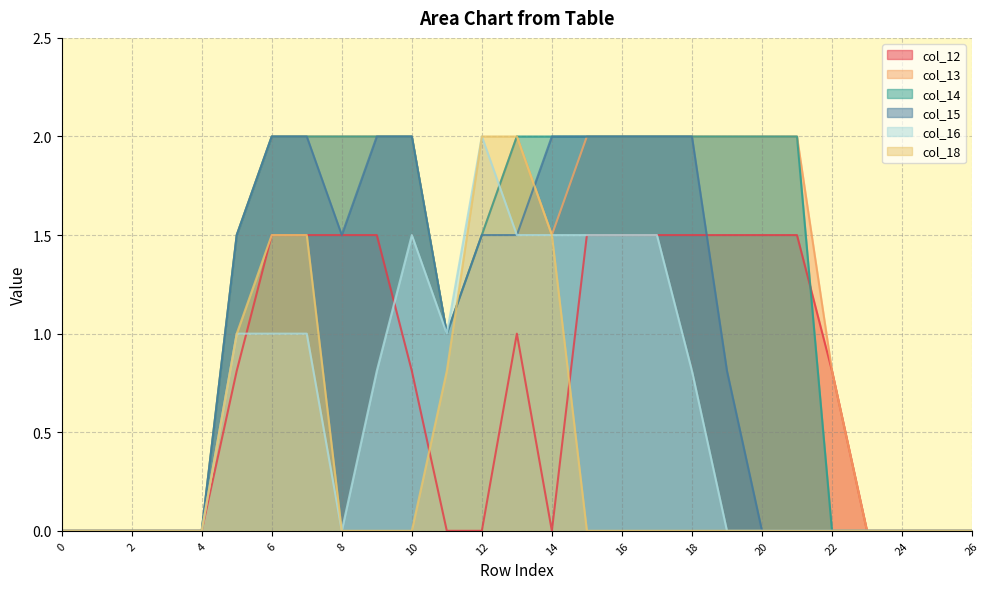

Reading right to left, extract all data points from this chart.

col_12: 26=0.0	25=0.0	24=0.0	23=0.0	22=0.8	21=1.5	20=1.5	19=1.5	18=1.5	17=1.5	16=1.5	15=1.5	14=0.0	13=1.0	12=0.0	11=0.0	10=0.8	9=1.5	8=1.5	7=1.5	6=1.5	5=0.8	4=0.0	3=0.0	2=0.0	1=0.0	0=0.0
col_13: 26=0.0	25=0.0	24=0.0	23=0.0	22=0.8	21=2.0	20=2.0	19=2.0	18=2.0	17=2.0	16=2.0	15=2.0	14=1.5	13=2.0	12=1.5	11=1.0	10=2.0	9=2.0	8=2.0	7=2.0	6=2.0	5=1.5	4=0.0	3=0.0	2=0.0	1=0.0	0=0.0
col_14: 26=0.0	25=0.0	24=0.0	23=0.0	22=0.0	21=2.0	20=2.0	19=2.0	18=2.0	17=2.0	16=2.0	15=2.0	14=2.0	13=2.0	12=1.5	11=1.0	10=2.0	9=2.0	8=2.0	7=2.0	6=2.0	5=1.5	4=0.0	3=0.0	2=0.0	1=0.0	0=0.0
col_15: 26=0.0	25=0.0	24=0.0	23=0.0	22=0.0	21=0.0	20=0.0	19=0.8	18=2.0	17=2.0	16=2.0	15=2.0	14=2.0	13=1.5	12=1.5	11=1.0	10=2.0	9=2.0	8=1.5	7=2.0	6=2.0	5=1.5	4=0.0	3=0.0	2=0.0	1=0.0	0=0.0
col_16: 26=0.0	25=0.0	24=0.0	23=0.0	22=0.0	21=0.0	20=0.0	19=0.0	18=0.8	17=1.5	16=1.5	15=1.5	14=1.5	13=1.5	12=2.0	11=1.0	10=1.5	9=0.8	8=0.0	7=1.0	6=1.0	5=1.0	4=0.0	3=0.0	2=0.0	1=0.0	0=0.0
col_18: 26=0.0	25=0.0	24=0.0	23=0.0	22=0.0	21=0.0	20=0.0	19=0.0	18=0.0	17=0.0	16=0.0	15=0.0	14=1.5	13=2.0	12=2.0	11=0.8	10=0.0	9=0.0	8=0.0	7=1.5	6=1.5	5=1.0	4=0.0	3=0.0	2=0.0	1=0.0	0=0.0